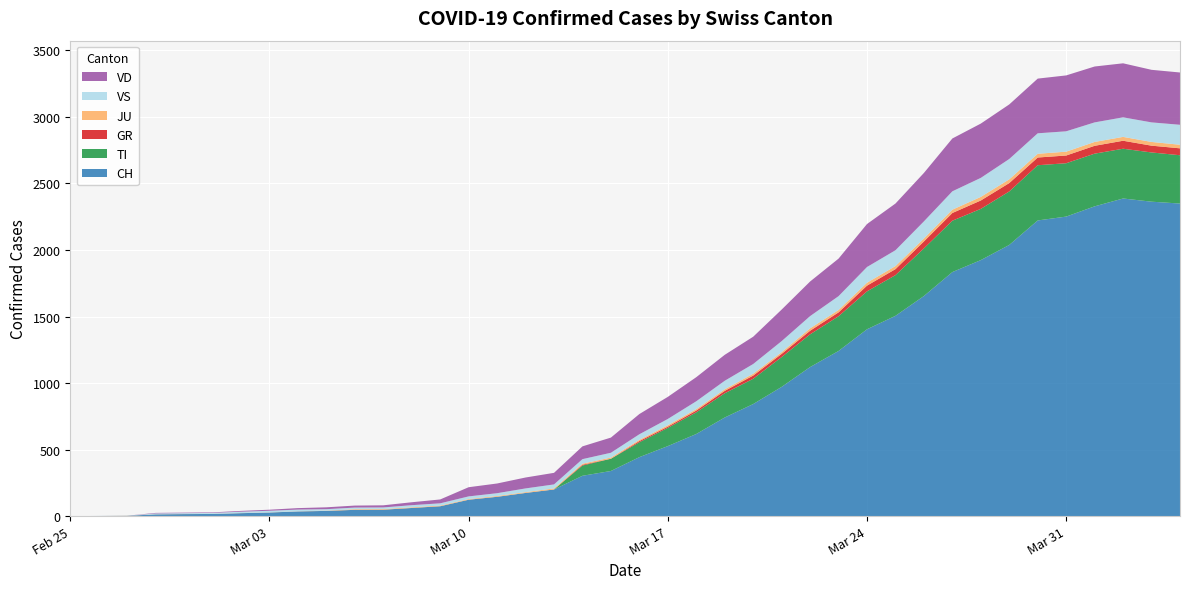

Reading left to right, extract all data points from this chart.

CH: 2020-02-25=0	2020-02-26=1	2020-02-27=2	2020-02-28=13	2020-02-29=15	2020-03-01=16	2020-03-02=22	2020-03-03=27	2020-03-04=35	2020-03-05=39	2020-03-06=47	2020-03-07=48	2020-03-08=61	2020-03-09=74	2020-03-10=123	2020-03-11=145	2020-03-12=174	2020-03-13=200	2020-03-14=303	2020-03-15=339	2020-03-16=443	2020-03-17=526	2020-03-18=617	2020-03-19=741	2020-03-20=842	2020-03-21=971	2020-03-22=1120	2020-03-23=1241	2020-03-24=1404	2020-03-25=1505	2020-03-26=1654	2020-03-27=1834	2020-03-28=1924	2020-03-29=2038	2020-03-30=2222	2020-03-31=2251	2020-04-01=2328	2020-04-02=2387	2020-04-03=2363	2020-04-04=2349
TI: 2020-02-25=0	2020-02-26=0	2020-02-27=0	2020-02-28=0	2020-02-29=0	2020-03-01=0	2020-03-02=0	2020-03-03=0	2020-03-04=0	2020-03-05=0	2020-03-06=0	2020-03-07=0	2020-03-08=0	2020-03-09=0	2020-03-10=0	2020-03-11=0	2020-03-12=0	2020-03-13=0	2020-03-14=77	2020-03-15=92	2020-03-16=112	2020-03-17=137	2020-03-18=163	2020-03-19=182	2020-03-20=190	2020-03-21=224	2020-03-22=246	2020-03-23=261	2020-03-24=285	2020-03-25=306	2020-03-26=358	2020-03-27=386	2020-03-28=385	2020-03-29=402	2020-03-30=415	2020-03-31=401	2020-04-01=396	2020-04-02=374	2020-04-03=370	2020-04-04=363
GR: 2020-02-25=0	2020-02-26=0	2020-02-27=0	2020-02-28=0	2020-02-29=0	2020-03-01=0	2020-03-02=0	2020-03-03=0	2020-03-04=0	2020-03-05=0	2020-03-06=0	2020-03-07=0	2020-03-08=0	2020-03-09=0	2020-03-10=0	2020-03-11=0	2020-03-12=0	2020-03-13=0	2020-03-14=6	2020-03-15=0	2020-03-16=9	2020-03-17=9	2020-03-18=13	2020-03-19=18	2020-03-20=24	2020-03-21=24	2020-03-22=27	2020-03-23=29	2020-03-24=43	2020-03-25=45	2020-03-26=52	2020-03-27=58	2020-03-28=63	2020-03-29=63	2020-03-30=58	2020-03-31=58	2020-04-01=59	2020-04-02=60	2020-04-03=51	2020-04-04=52
JU: 2020-02-25=0	2020-02-26=0	2020-02-27=1	2020-02-28=1	2020-02-29=1	2020-03-01=1	2020-03-02=1	2020-03-03=1	2020-03-04=1	2020-03-05=2	2020-03-06=5	2020-03-07=5	2020-03-08=5	2020-03-09=5	2020-03-10=5	2020-03-11=6	2020-03-12=6	2020-03-13=8	2020-03-14=8	2020-03-15=9	2020-03-16=9	2020-03-17=11	2020-03-18=11	2020-03-19=12	2020-03-20=14	2020-03-21=13	2020-03-22=18	2020-03-23=18	2020-03-24=22	2020-03-25=23	2020-03-26=22	2020-03-27=25	2020-03-28=27	2020-03-29=28	2020-03-30=28	2020-03-31=29	2020-04-01=29	2020-04-02=29	2020-04-03=28	2020-04-04=27
VS: 2020-02-25=0	2020-02-26=0	2020-02-27=0	2020-02-28=6	2020-02-29=6	2020-03-01=7	2020-03-02=10	2020-03-03=12	2020-03-04=13	2020-03-05=11	2020-03-06=12	2020-03-07=12	2020-03-08=16	2020-03-09=17	2020-03-10=20	2020-03-11=21	2020-03-12=28	2020-03-13=30	2020-03-14=34	2020-03-15=36	2020-03-16=42	2020-03-17=47	2020-03-18=59	2020-03-19=64	2020-03-20=73	2020-03-21=83	2020-03-22=92	2020-03-23=104	2020-03-24=118	2020-03-25=119	2020-03-26=129	2020-03-27=138	2020-03-28=143	2020-03-29=153	2020-03-30=154	2020-03-31=153	2020-04-01=147	2020-04-02=147	2020-04-03=147	2020-04-04=150
VD: 2020-02-25=0	2020-02-26=0	2020-02-27=0	2020-02-28=4	2020-02-29=4	2020-03-01=4	2020-03-02=6	2020-03-03=8	2020-03-04=11	2020-03-05=14	2020-03-06=15	2020-03-07=16	2020-03-08=22	2020-03-09=29	2020-03-10=69	2020-03-11=73	2020-03-12=82	2020-03-13=87	2020-03-14=96	2020-03-15=114	2020-03-16=152	2020-03-17=166	2020-03-18=181	2020-03-19=195	2020-03-20=205	2020-03-21=237	2020-03-22=260	2020-03-23=282	2020-03-24=323	2020-03-25=351	2020-03-26=364	2020-03-27=397	2020-03-28=408	2020-03-29=410	2020-03-30=411	2020-03-31=420	2020-04-01=420	2020-04-02=406	2020-04-03=395	2020-04-04=393